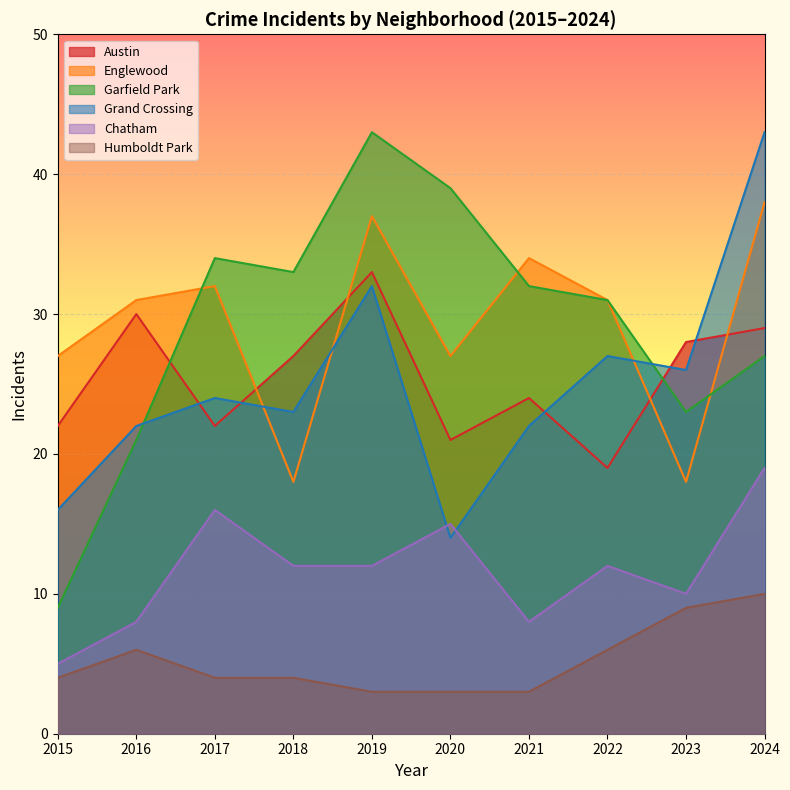

At 2017, list the series in order from largest to smallest.

Garfield Park, Englewood, Grand Crossing, Austin, Chatham, Humboldt Park